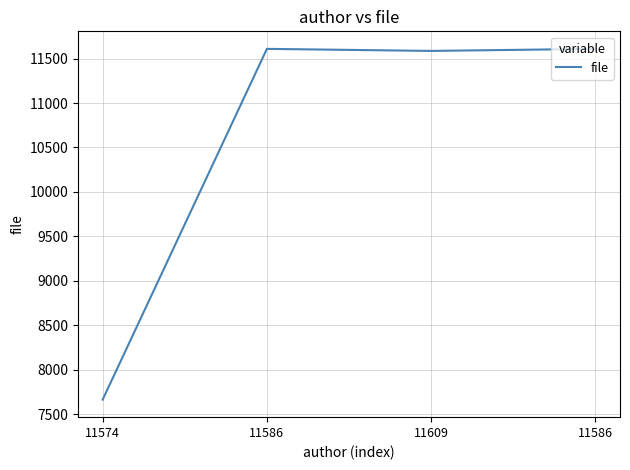

What is the sum of the values at 11586 and 11574?

19273